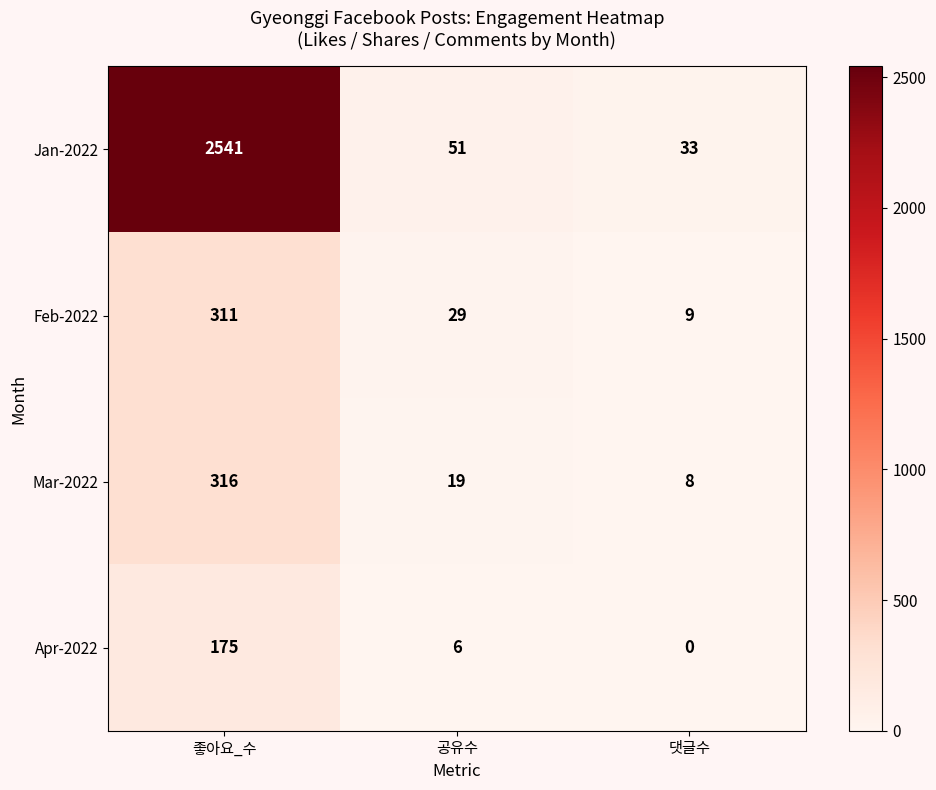

The Feb-2022 series shows 29 at 공유수. True or false?

True